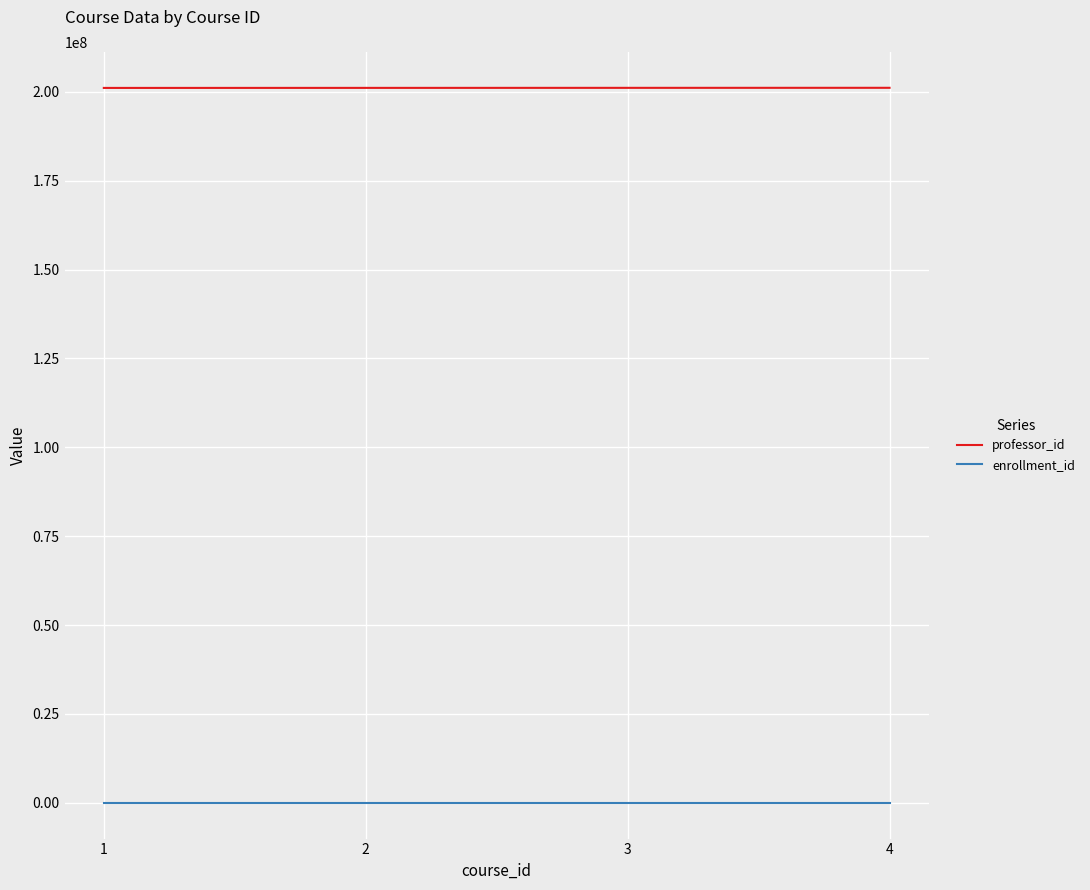

List the series in order of their peak value, highest first.

professor_id, enrollment_id